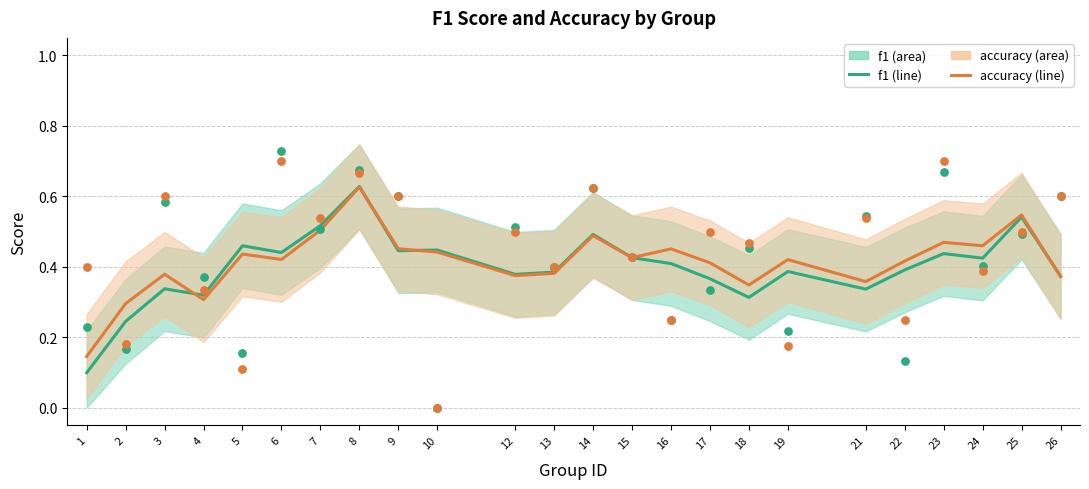

Is the value of f1 at 8 greater than the value of accuracy at 7?

Yes